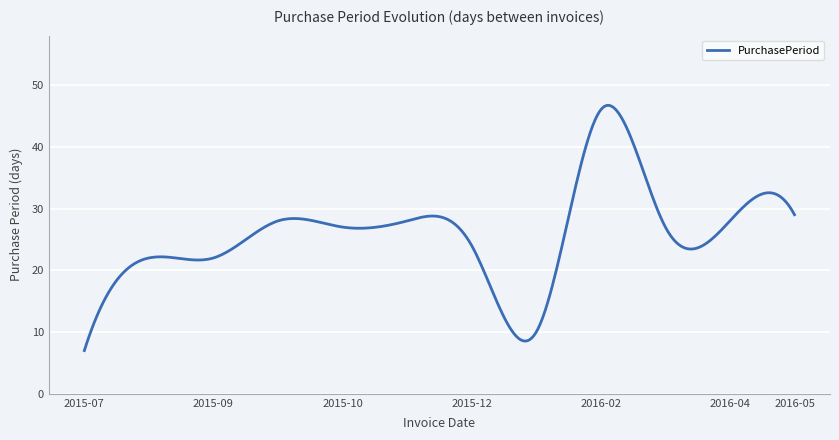

What is the minimum value shown in the chart?

7.0